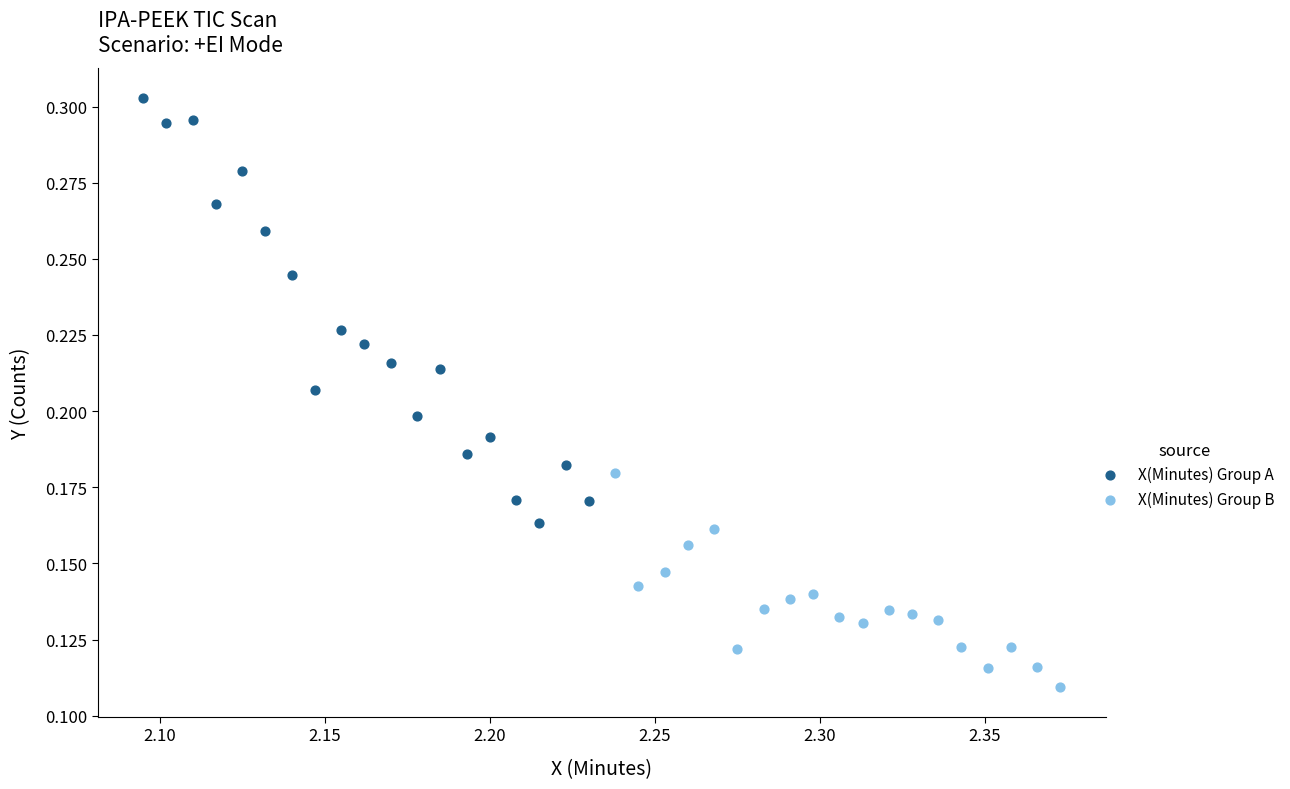

What are all the series names shown in the legend?

X(Minutes) Group A, X(Minutes) Group B